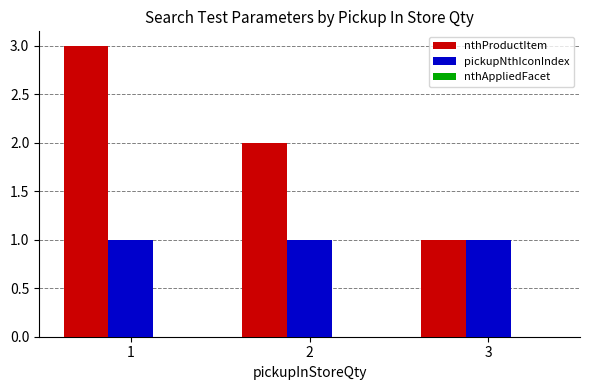

Rank the series by their average value, from highest to lowest.

nthProductItem, pickupNthIconIndex